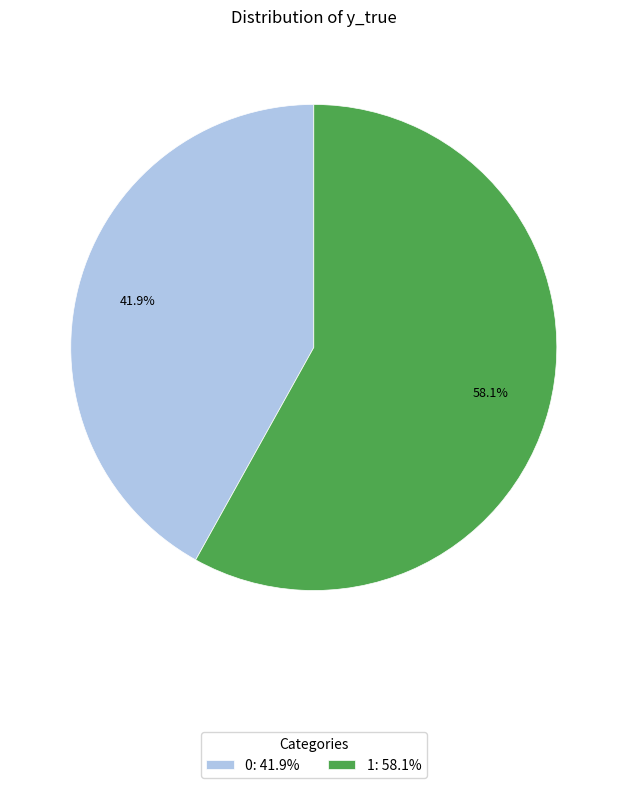

To the nearest percent, what portion does 0 represent?

42%